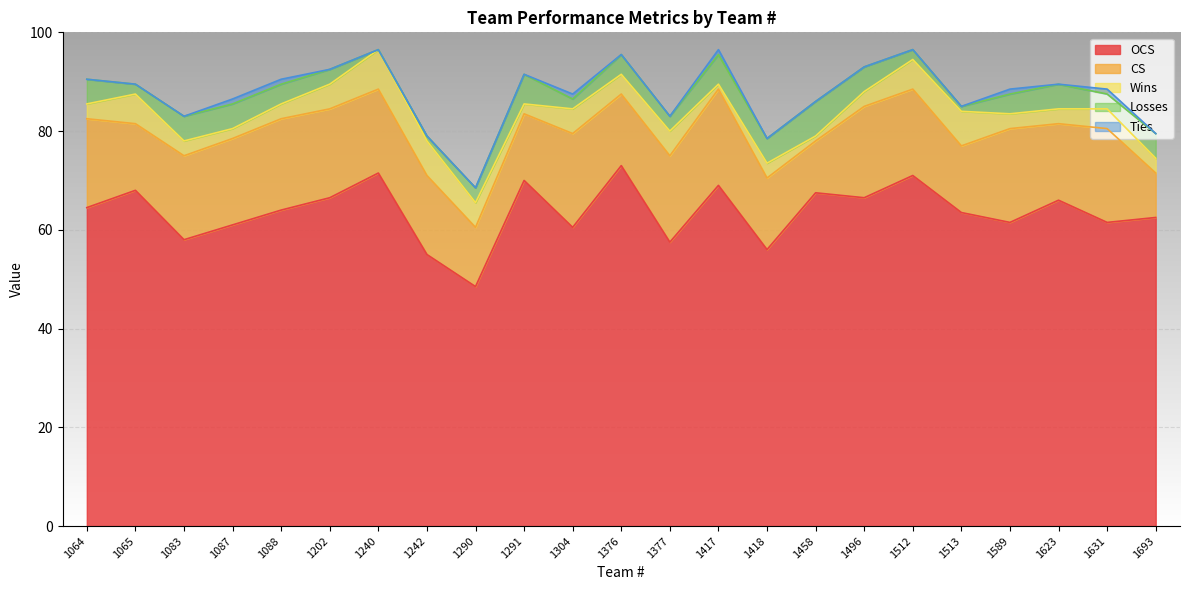

True or false: OCS and Wins intersect in this chart.

False